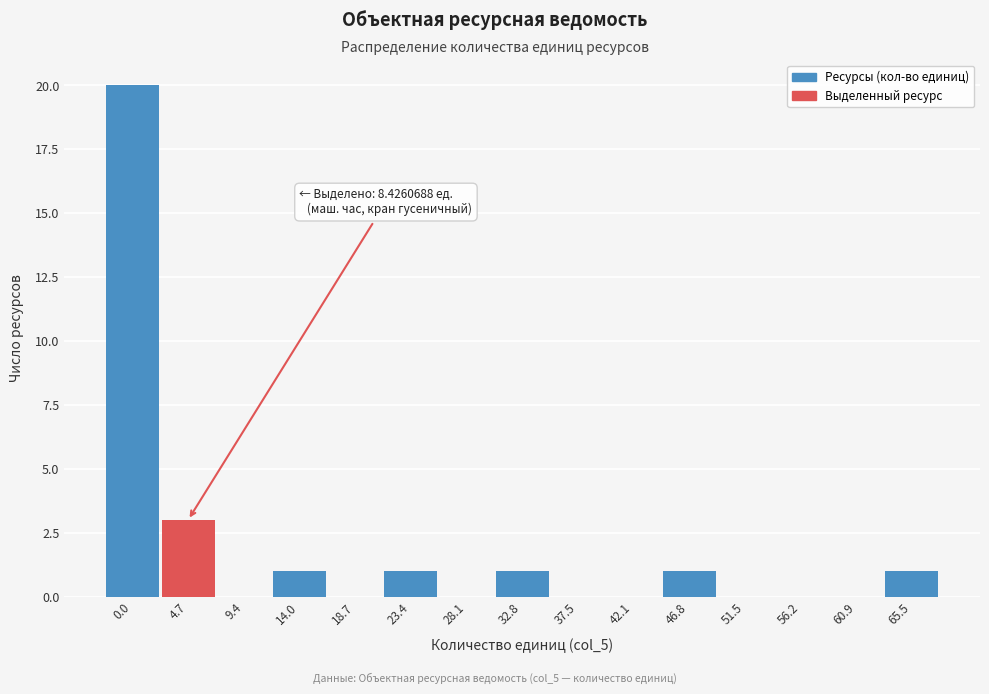

Reading right to left, list all the values displayed in this chart.

65.5=1	60.9=0	56.2=0	51.5=0	46.8=1	42.1=0	37.5=0	32.8=1	28.1=0	23.4=1	18.7=0	14.0=1	9.4=0	4.7=3	0.0=20